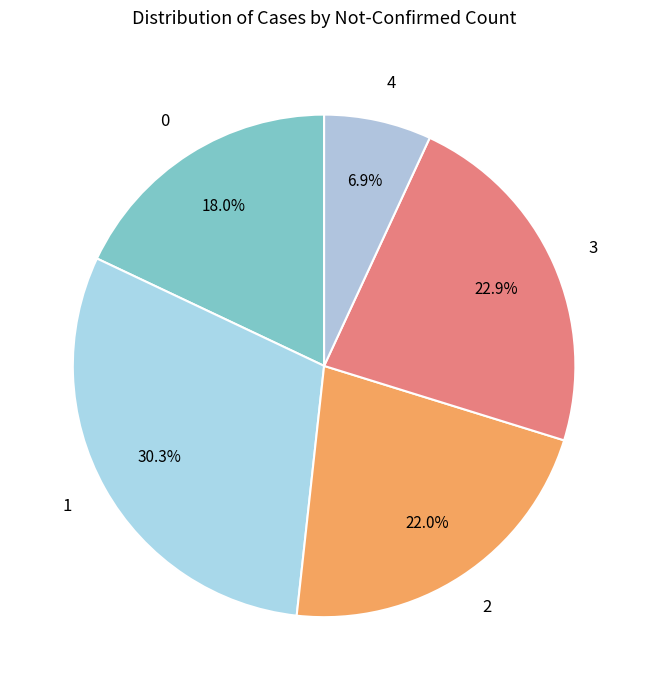

Is the sum of 0 and 3 greater than half?

No